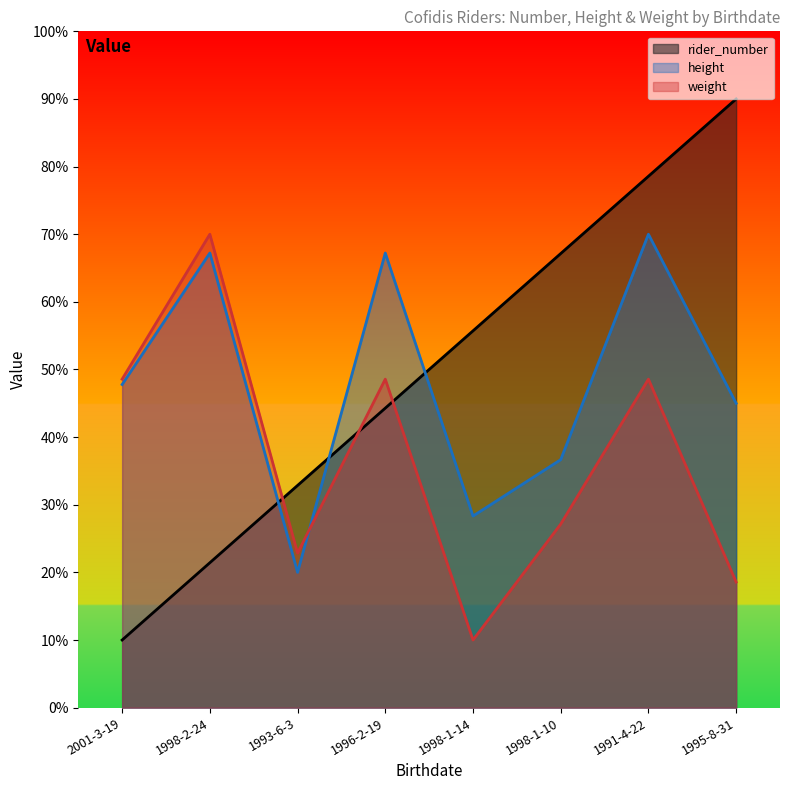

What is the difference between the height values at 1991-4-22 and 1995-8-31?

25.0